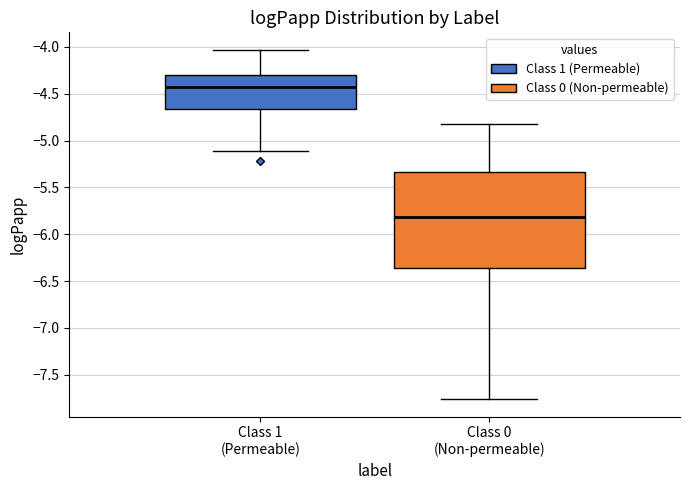

Reading left to right, transcribe this box plot: for each box, give where its median line is, the range the box spans, and where its two whiskers end, as read against the y-axis. The values are not printed on the chart, so give them approximately, as read against the axis.

Class 1 (Permeable): median -4.45, box -4.65 to -4.30, whiskers -5.10 to -4.05
Class 0 (Non-permeable): median -5.80, box -6.35 to -5.35, whiskers -7.75 to -4.80